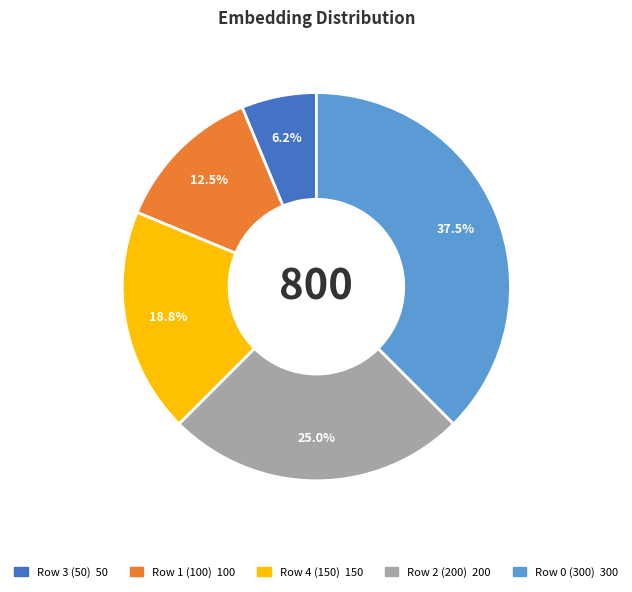

True or false: Row 2 (200) accounts for 40% of the total.

False